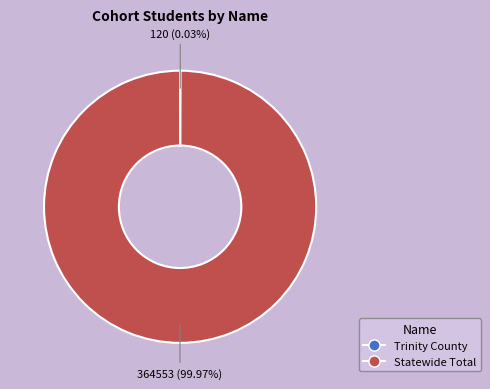

To the nearest percent, what is the difference between the largest and smallest slice percentages?

100%